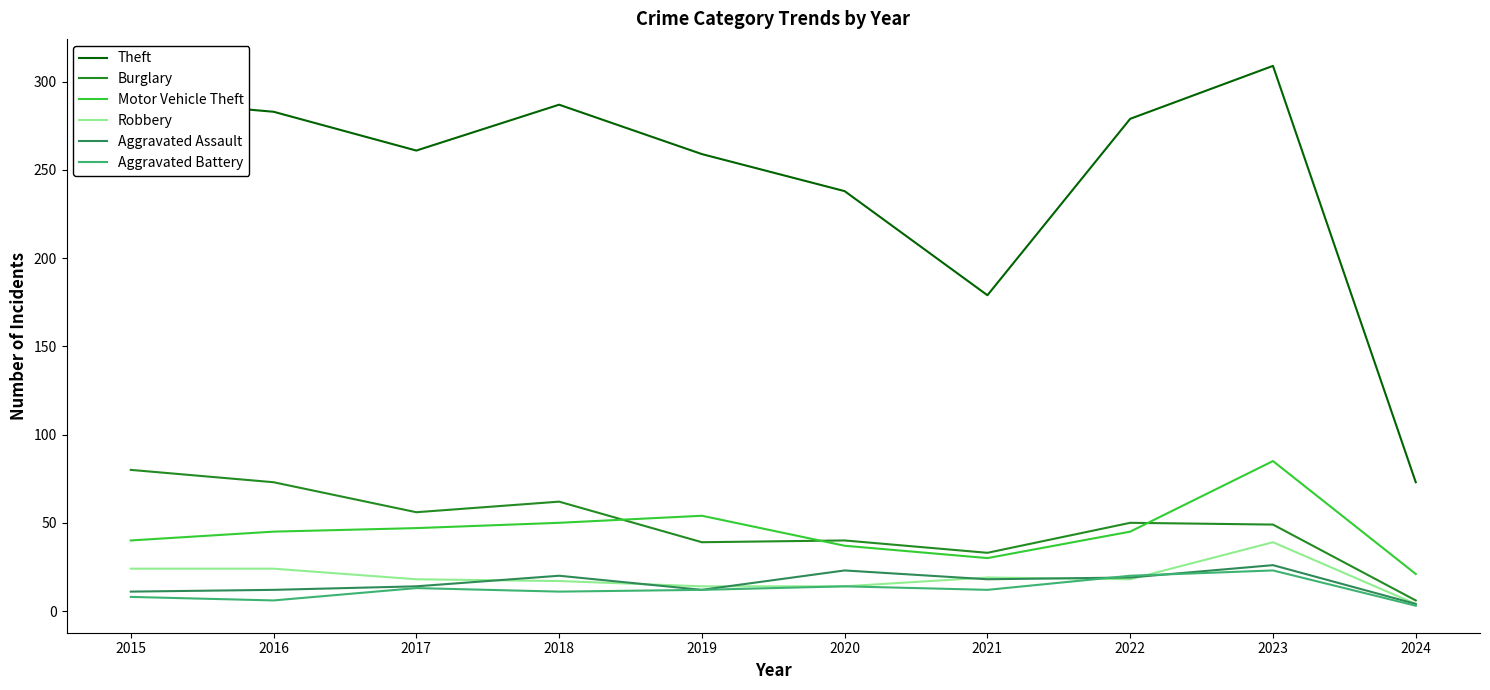

At which label is Theft closest to 191?

2021